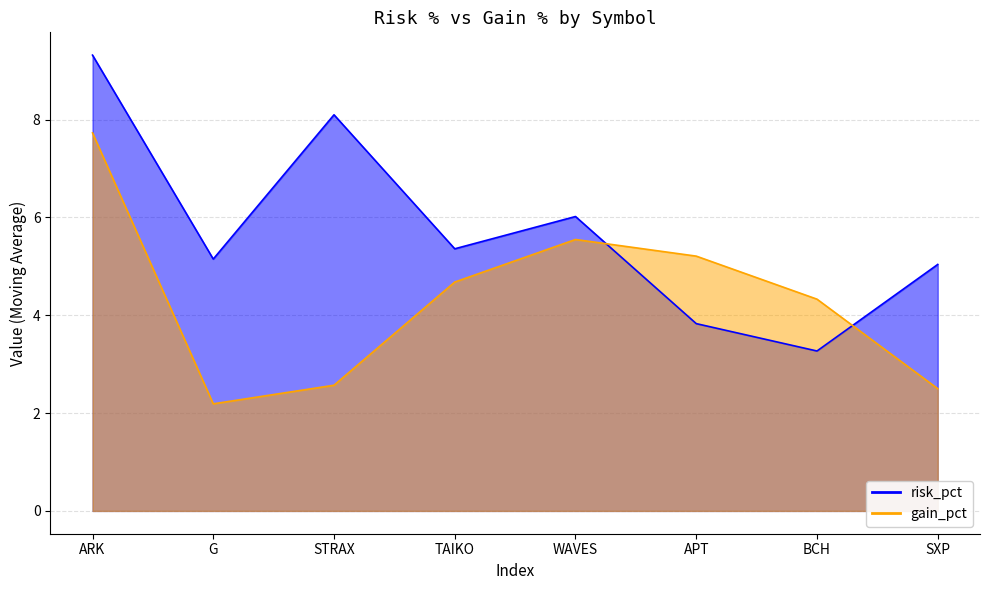

What is the spread (max minus min) of values at SXP?

2.5